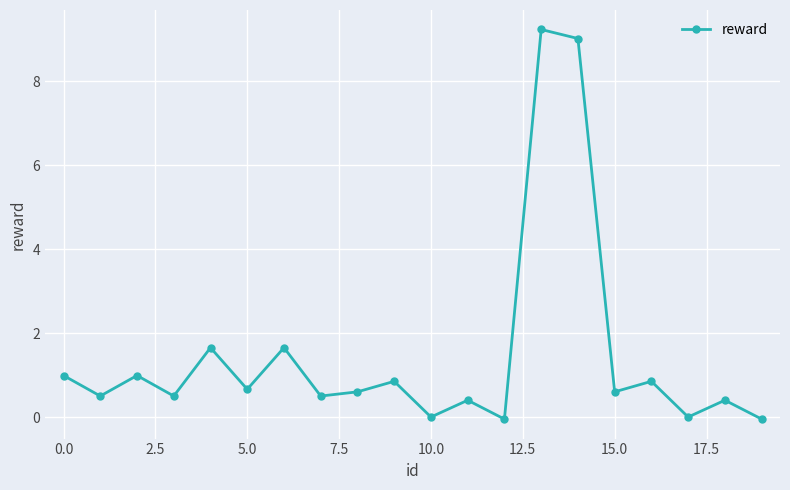

What is the difference between the maximum and minimum values?

9.3